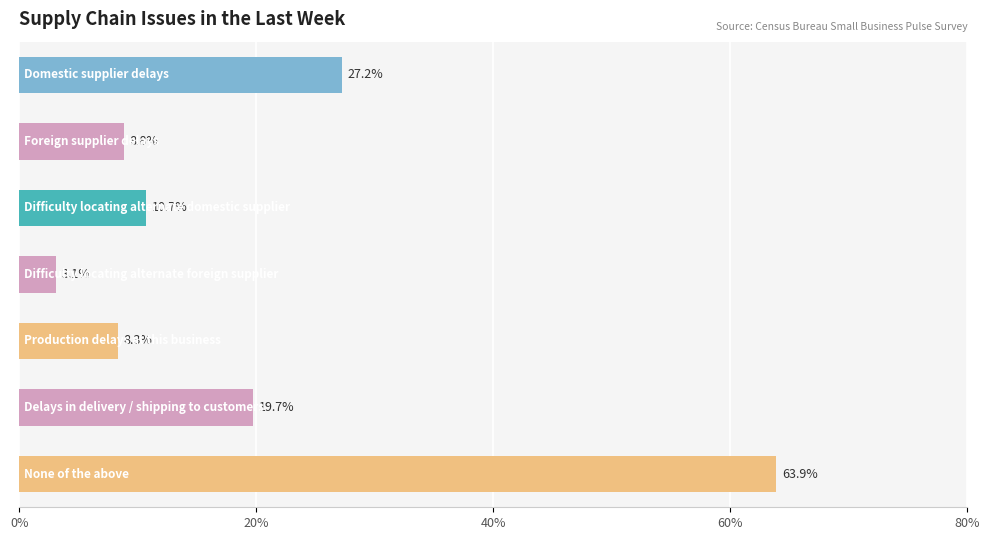

Reading bottom to top, extract all data points from this chart.

63.9	19.7	8.3	3.1	10.7	8.8	27.2